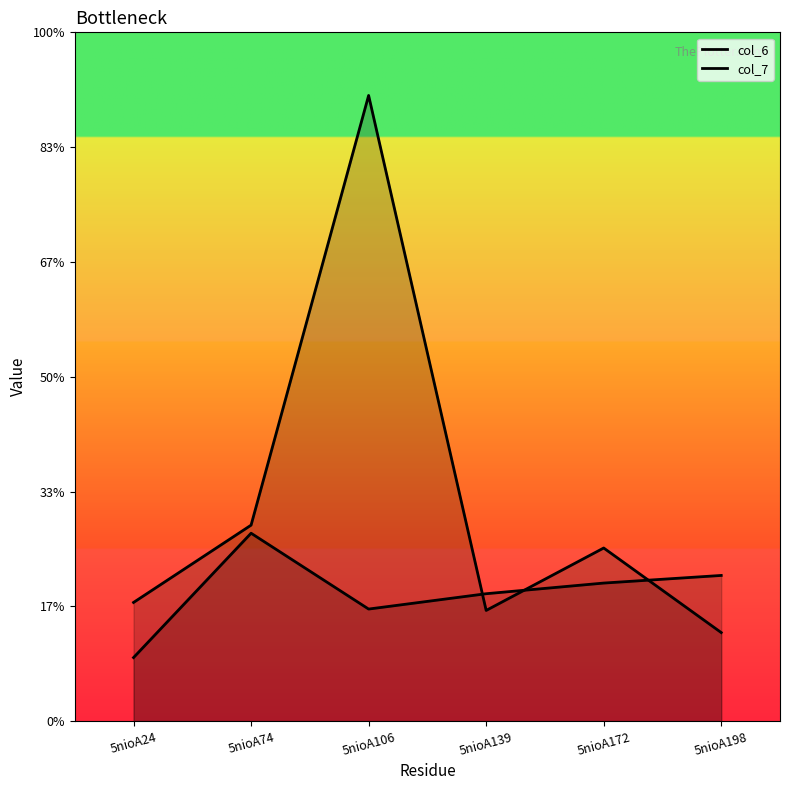

After their last crossing, which series has the higher values: col_7 or col_6?

col_6